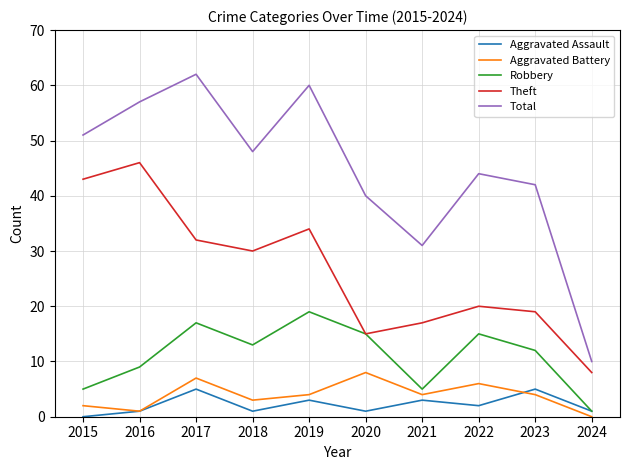

Rank the series by their maximum value, from lowest to highest.

Aggravated Assault, Aggravated Battery, Robbery, Theft, Total